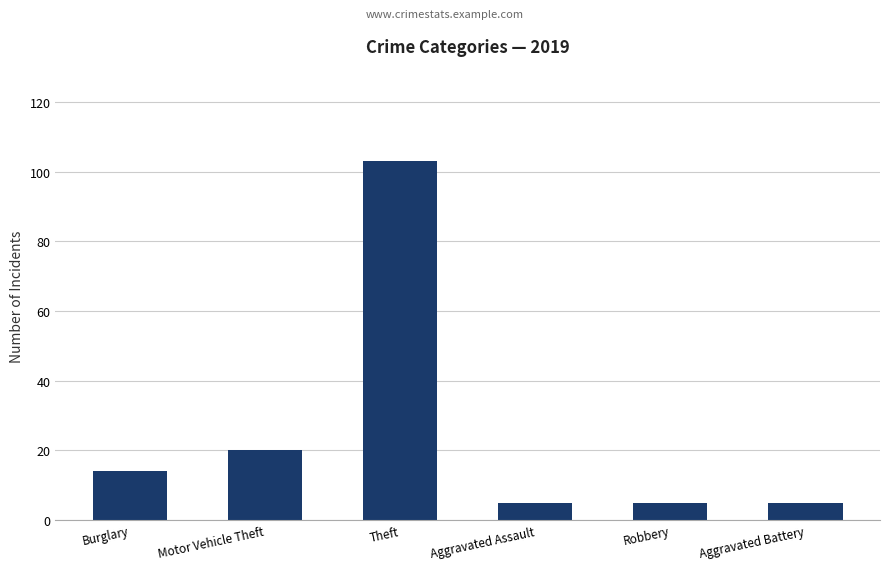

How many bars are there in total?

6